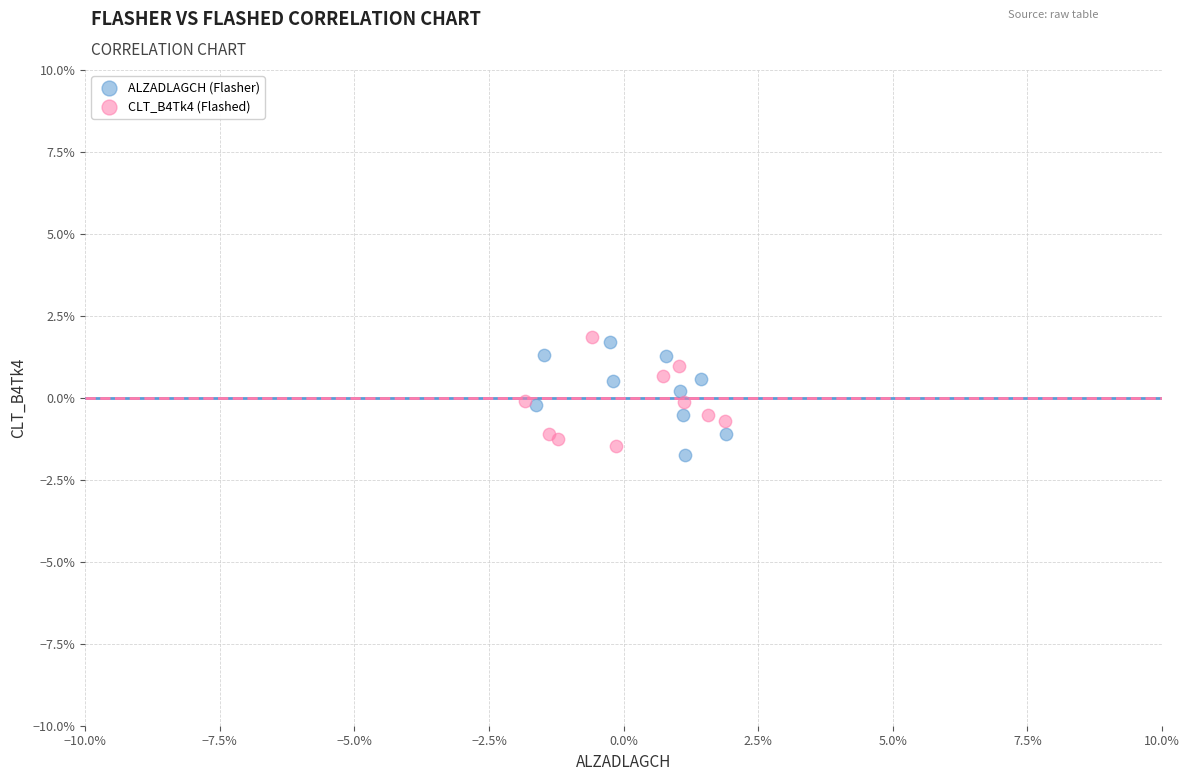

What are all the series names shown in the legend?

ALZADLAGCH (Flasher), CLT_B4Tk4 (Flashed)